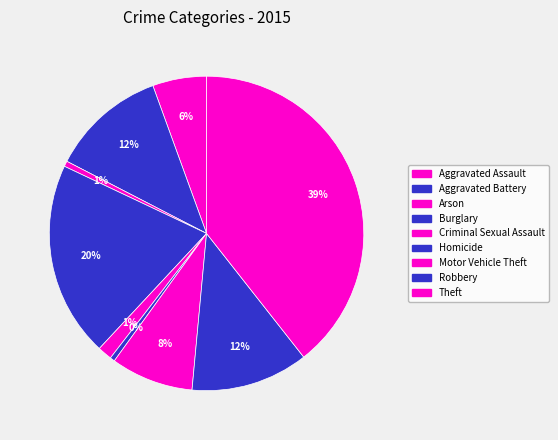

Is it true that Aggravated Battery is 12% of the pie?

True